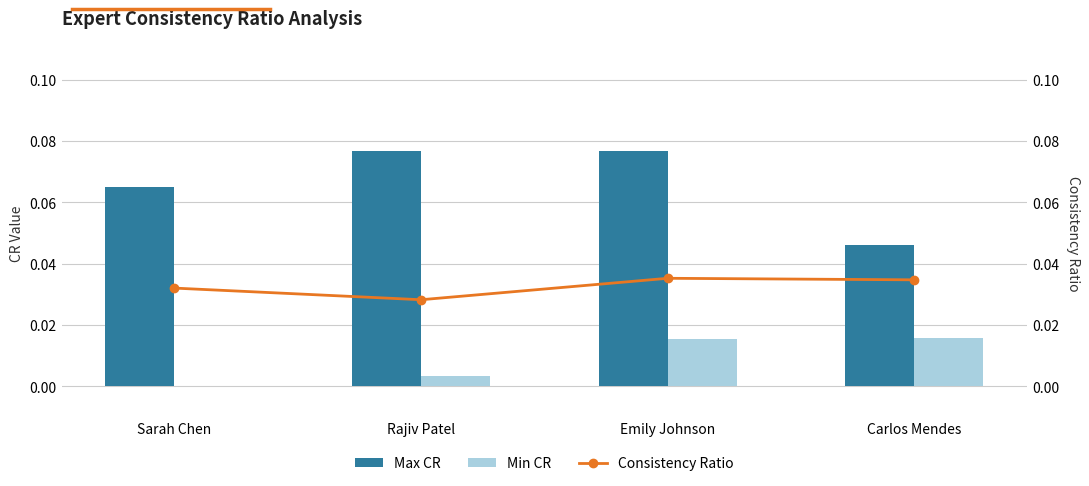

Which series has the largest total across all categories?

Max CR